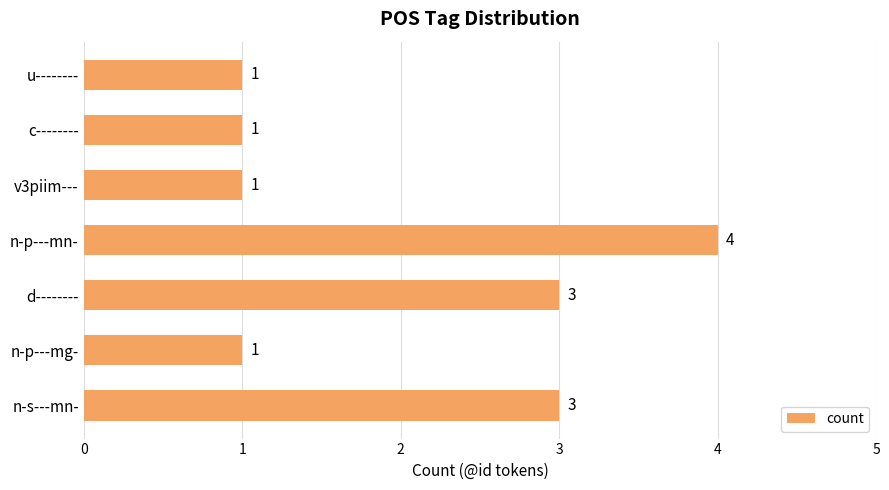

Which has a higher value, c-------- or n-p---mn-?

n-p---mn-